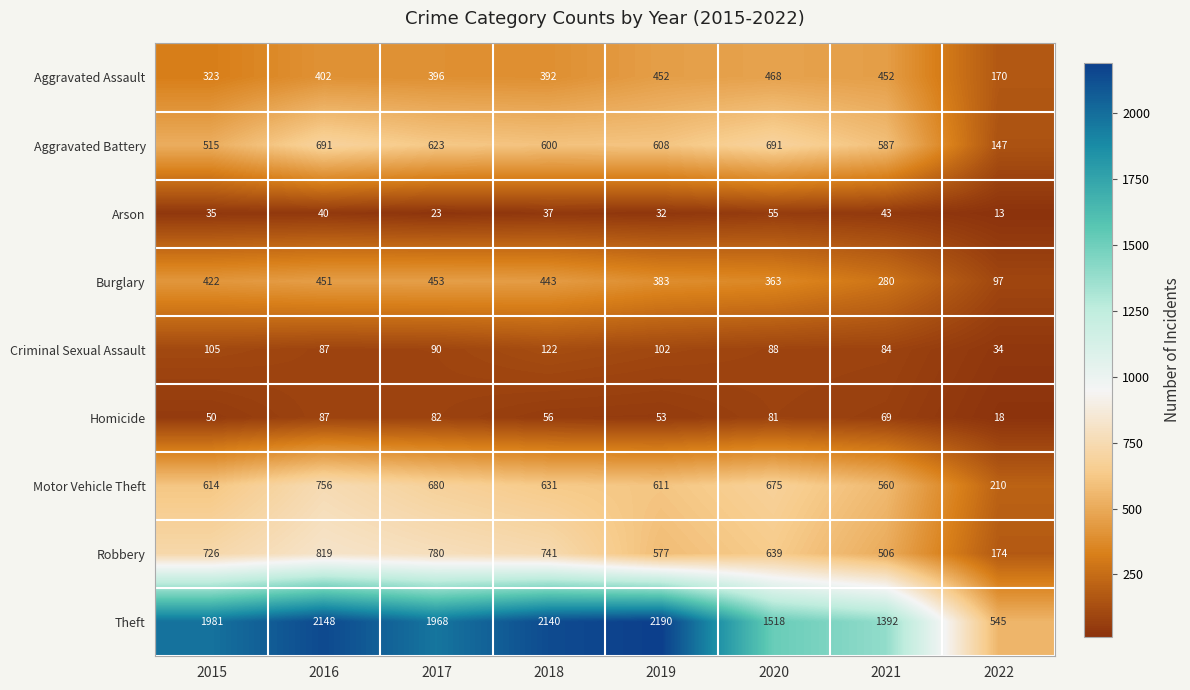

What is the difference between the highest and lowest values at 2021?

1349